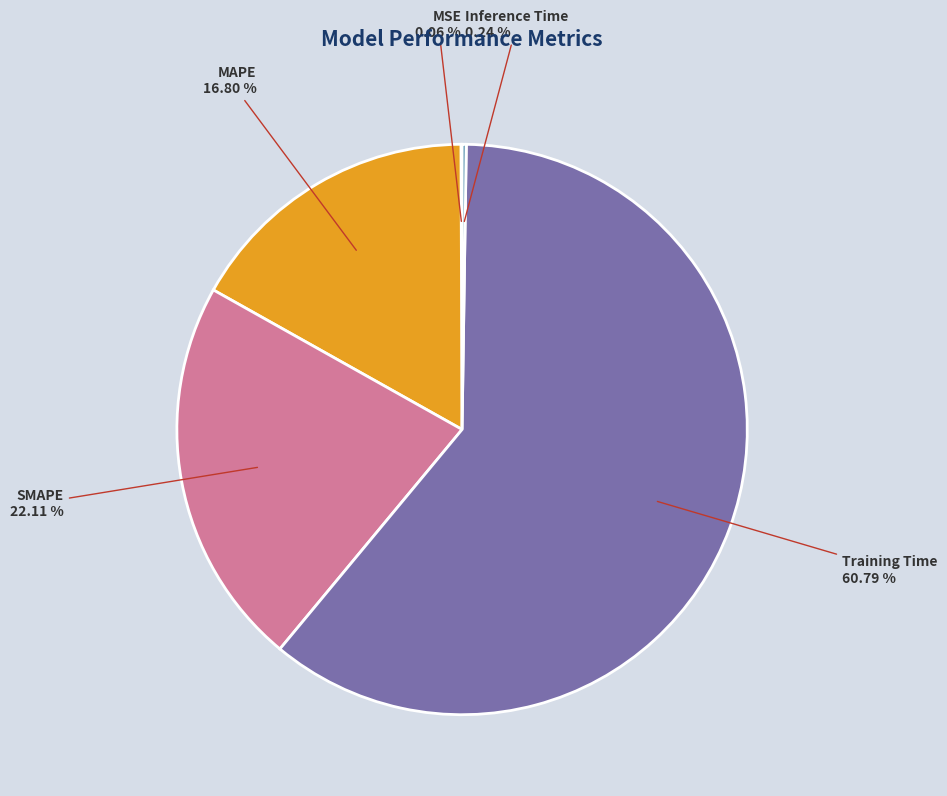

Is the sum of MAPE and Training Time greater than half?

Yes